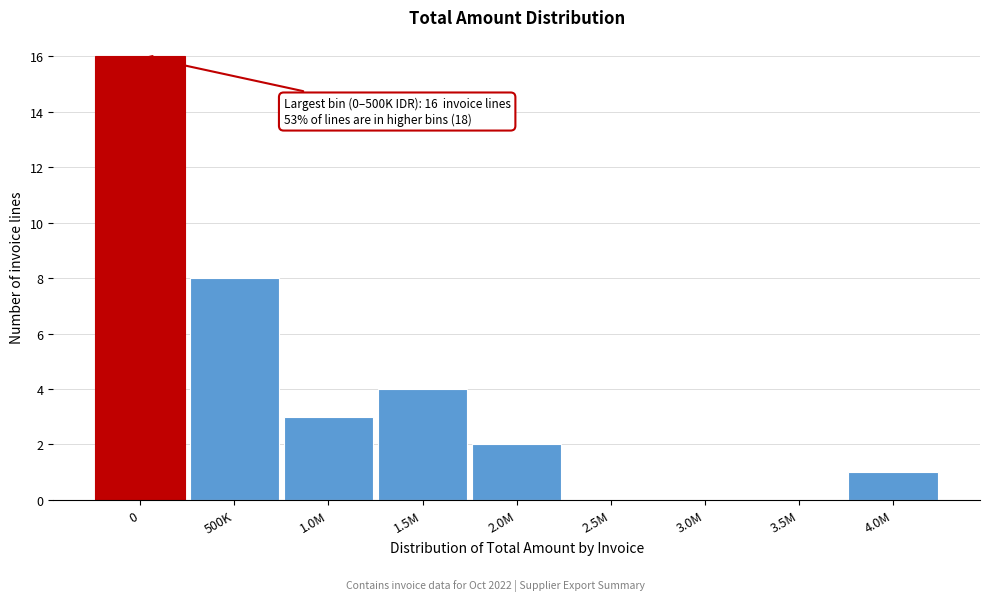

Reading left to right, transcribe all the data shown in this chart.

0=16	500K=8	1.0M=3	1.5M=4	2.0M=2	2.5M=0	3.0M=0	3.5M=0	4.0M=1